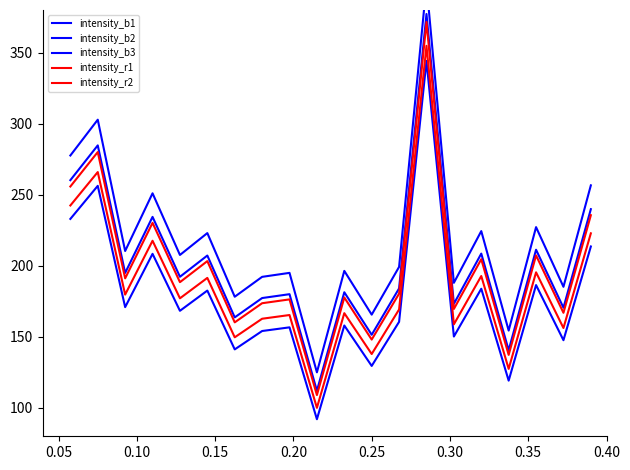

What is the label of the 3rd point from the left?

0.10